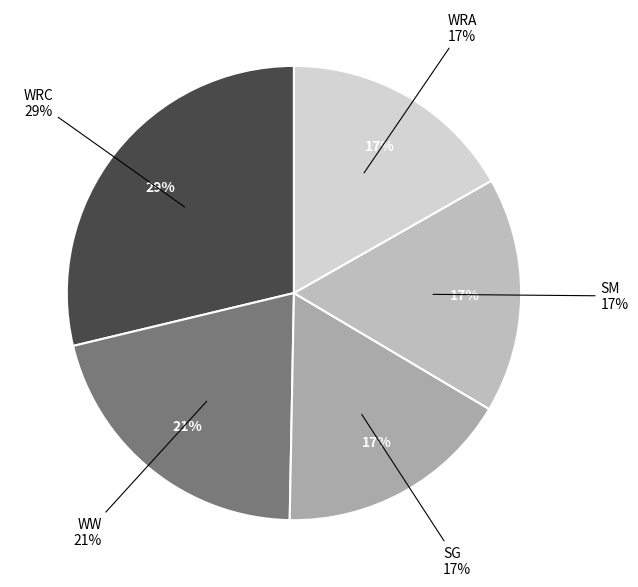

What percentage is NOT represented by WRC?

71.3%